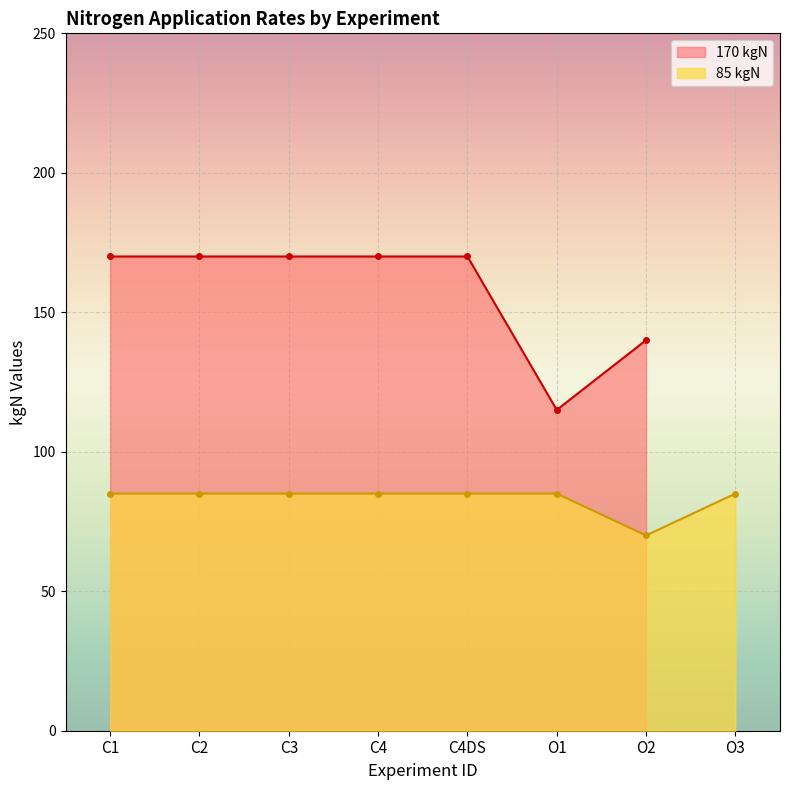

What is the minimum value shown in the chart?

70